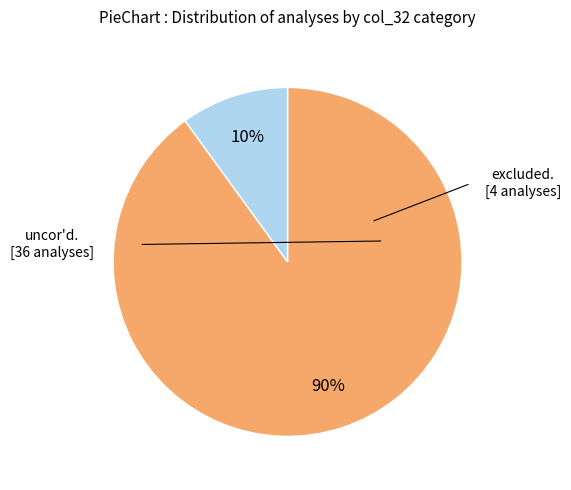

To the nearest percent, what is the difference between the largest and smallest slice percentages?

80%